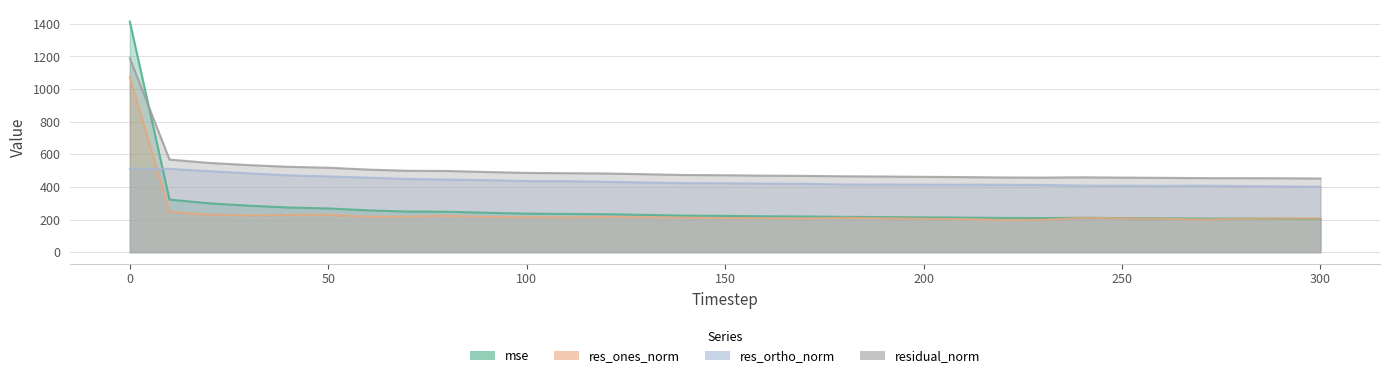

How many values in the res_ones_norm series are below 210?

14